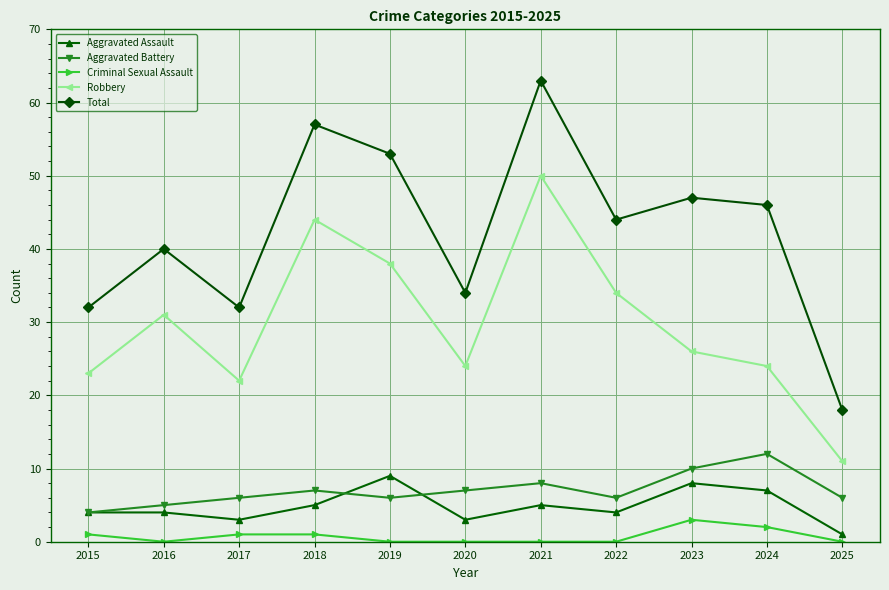

At which category is the sum across all series the highest?

2021